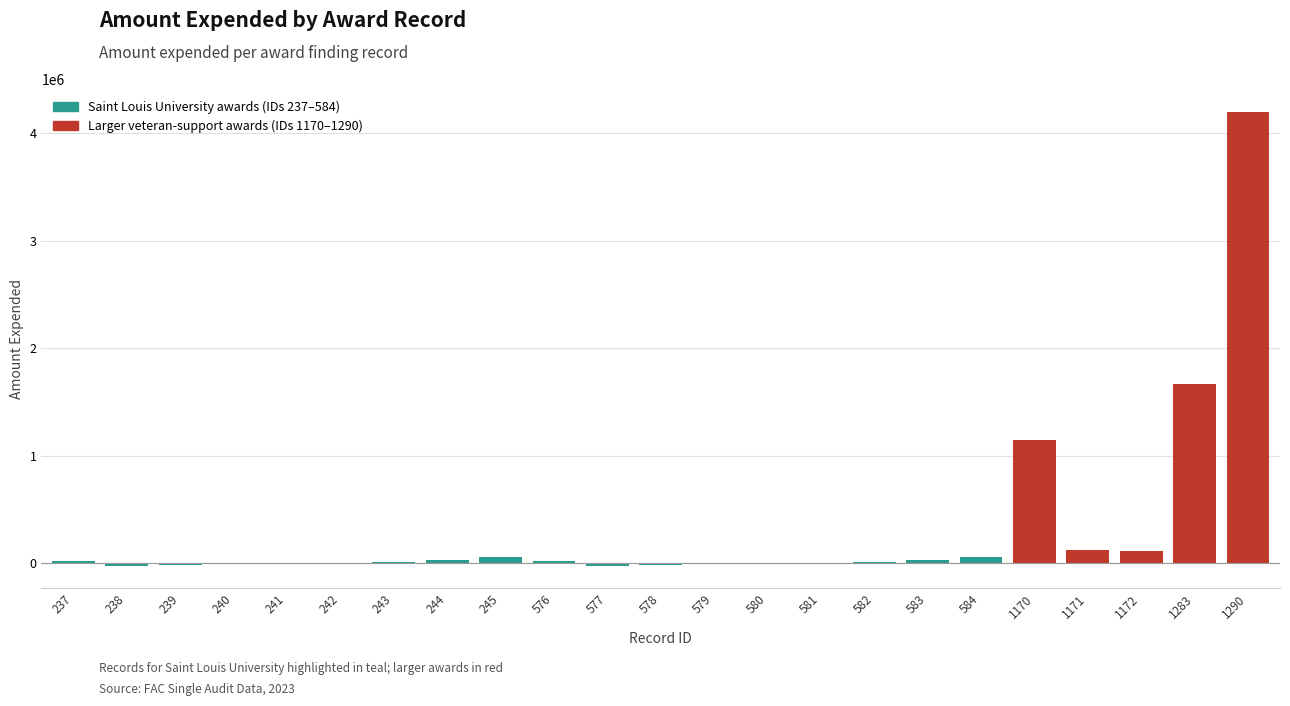

What is the sum of all values?

7427219